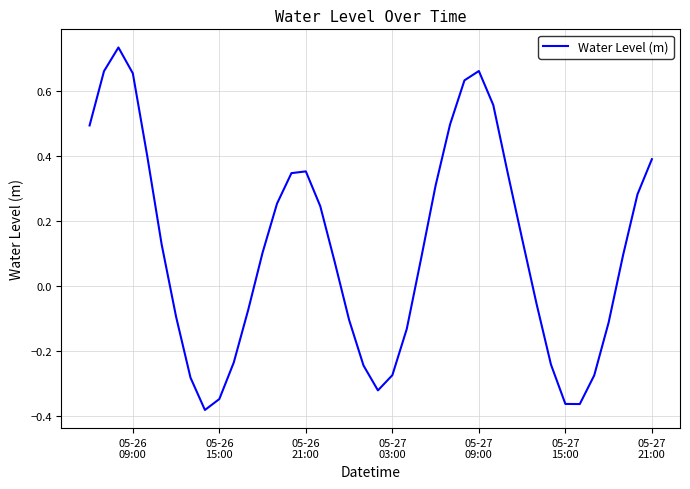

What is the difference between the maximum and minimum values?

1.1